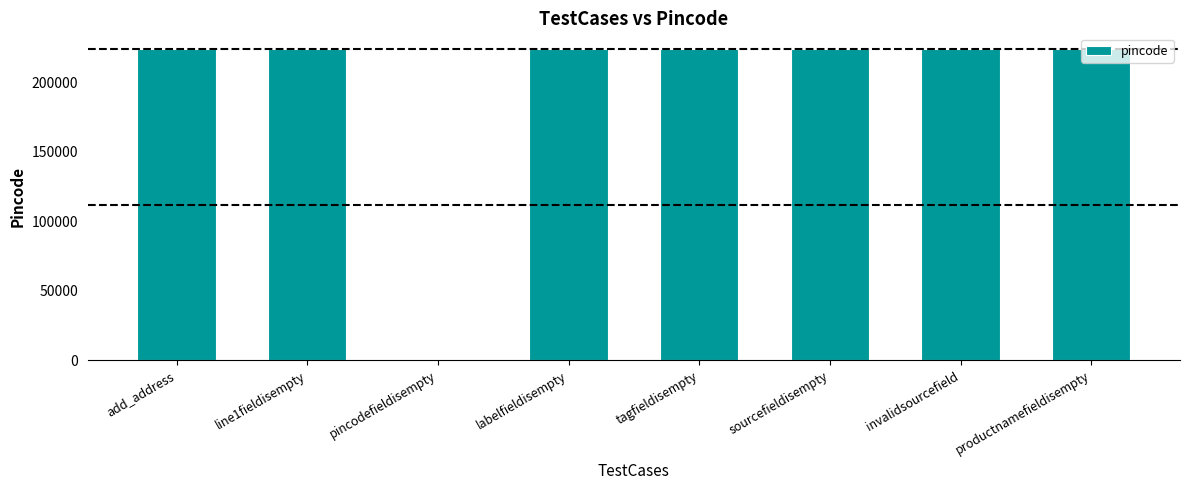

Are the bars horizontal?

No